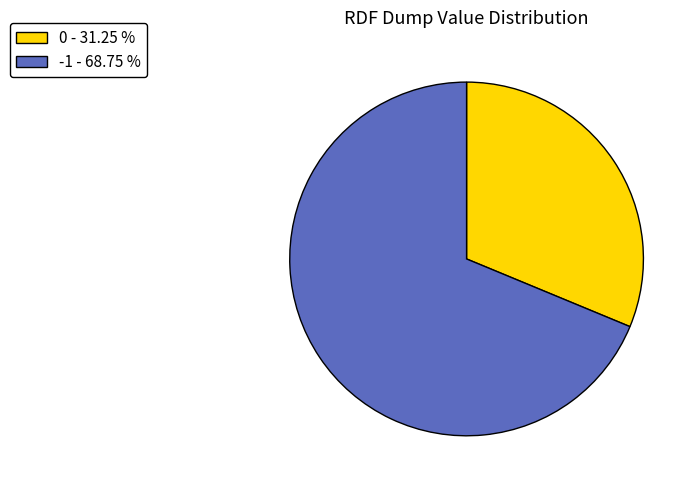

Is there any slice that represents more than half of the pie?

Yes